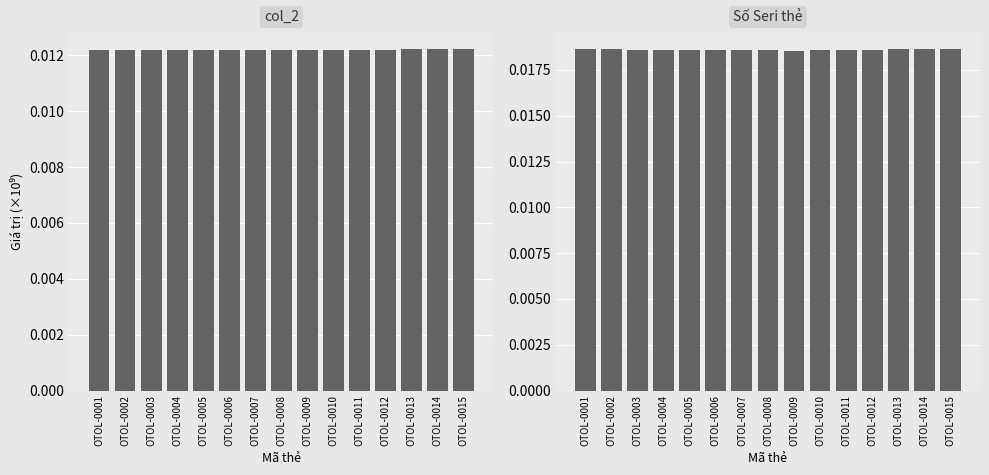

Between OTOL-0005 and OTOL-0006, which is larger?

OTOL-0005